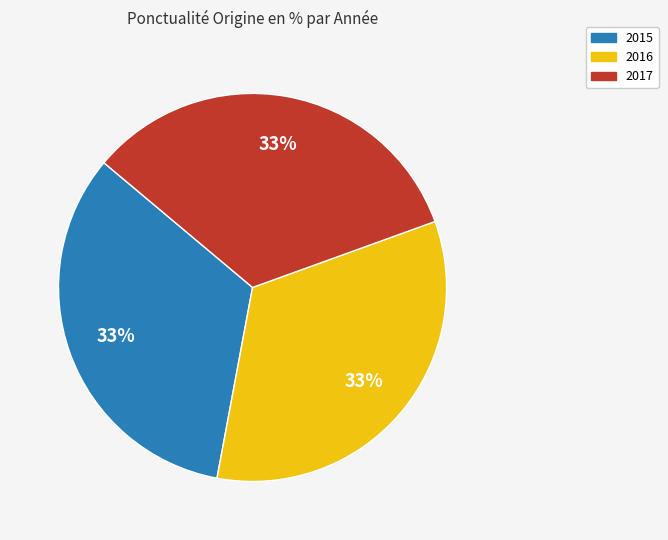

Approximately how many times larger is the value at 2016 compared to 2017?

1.0